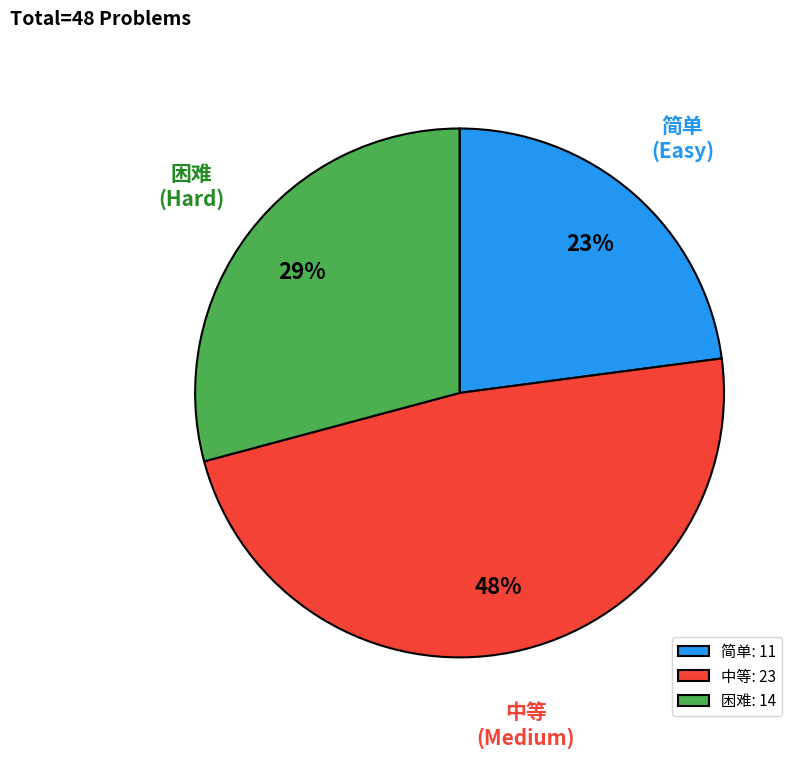

The 困难 slice represents 29% of the pie. True or false?

True